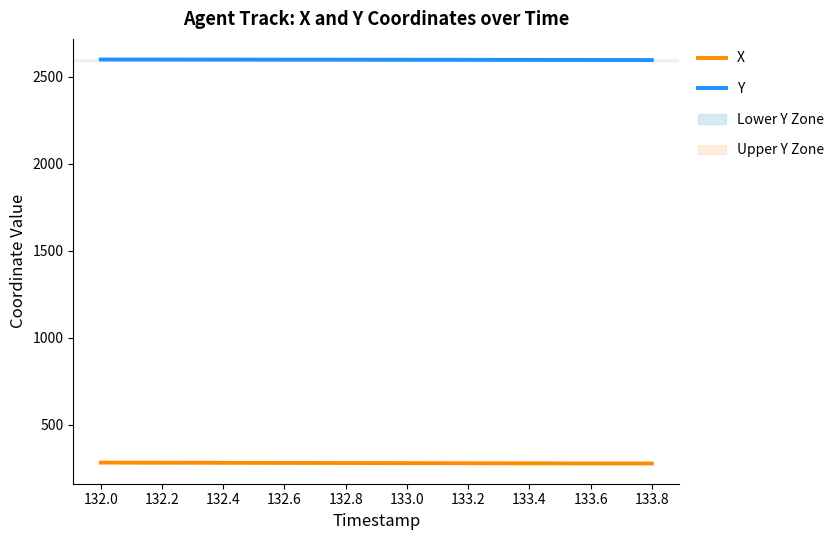

Rank the series at 132.0 from lowest to highest value.

X, Y